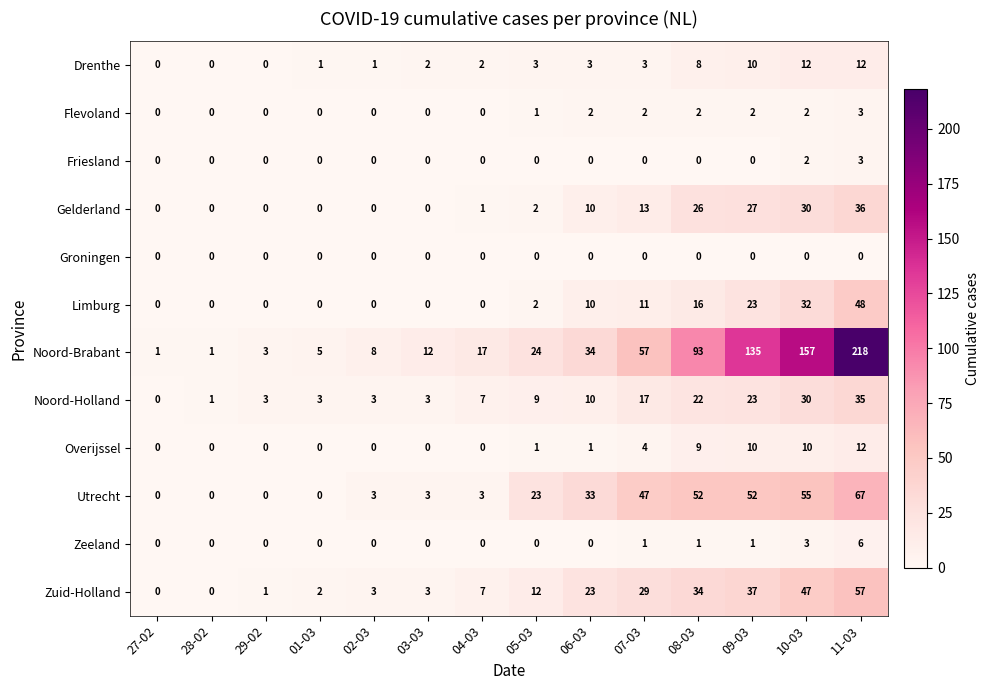

What is the sum of the Utrecht values at 03-03 and 07-03?

50